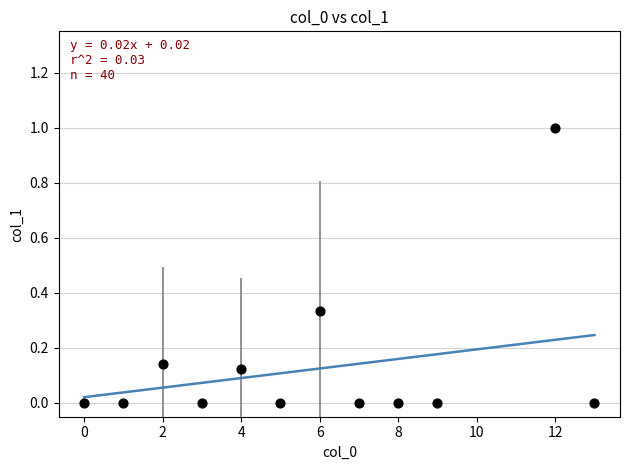

What is the range of Y values (max minus min)?

1.0